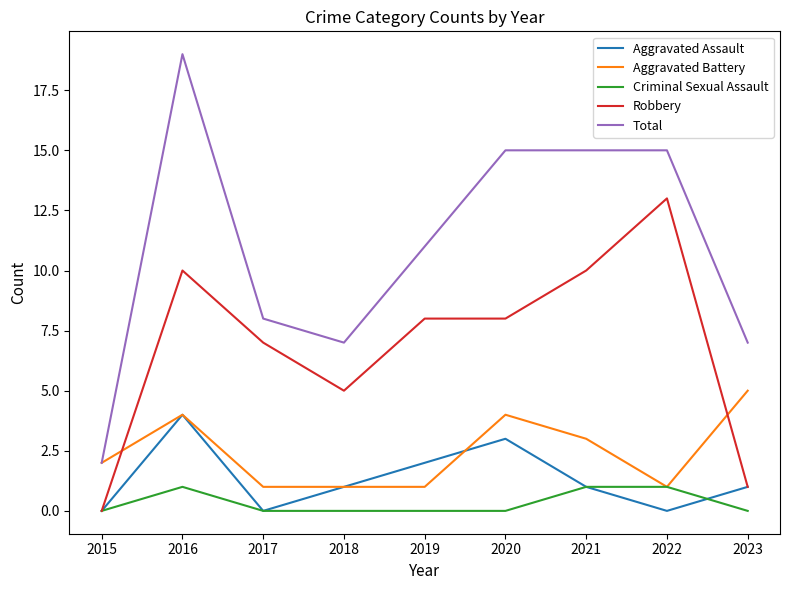

Reading left to right, extract all data points from this chart.

Aggravated Assault: 0	4	0	1	2	3	1	0	1
Aggravated Battery: 2	4	1	1	1	4	3	1	5
Criminal Sexual Assault: 0	1	0	0	0	0	1	1	0
Robbery: 0	10	7	5	8	8	10	13	1
Total: 2	19	8	7	11	15	15	15	7